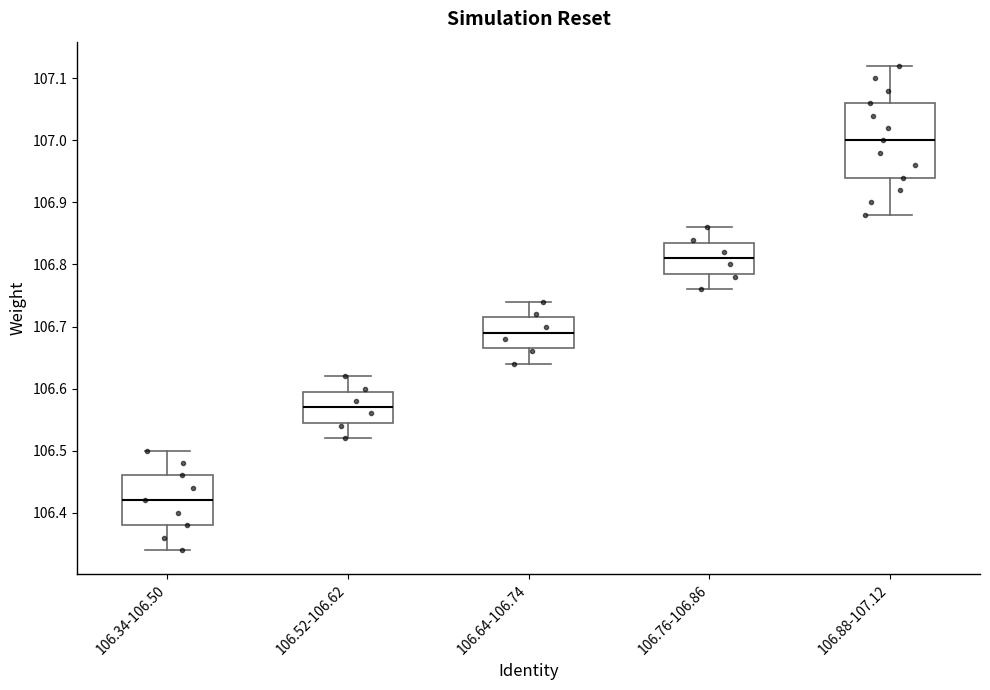

Which box's median line is the highest?

106.88-107.12